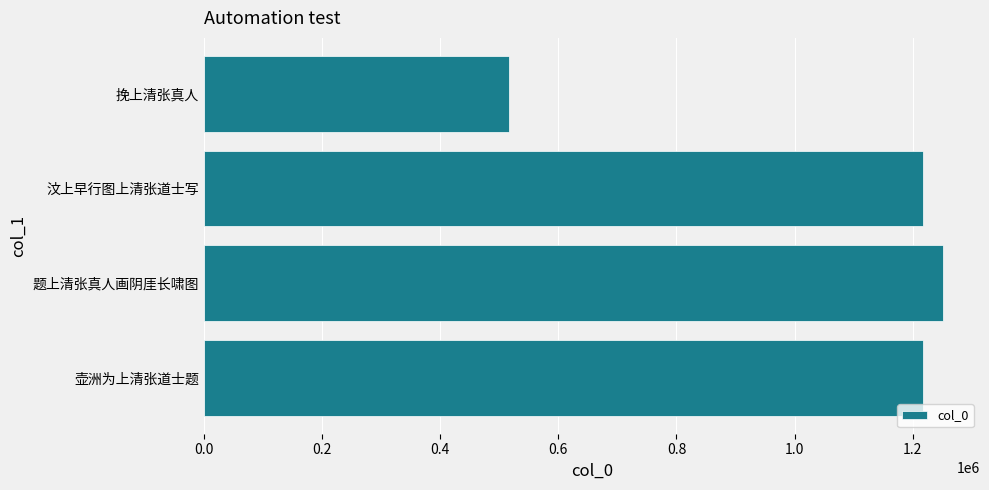

What is the smallest value displayed?

516770